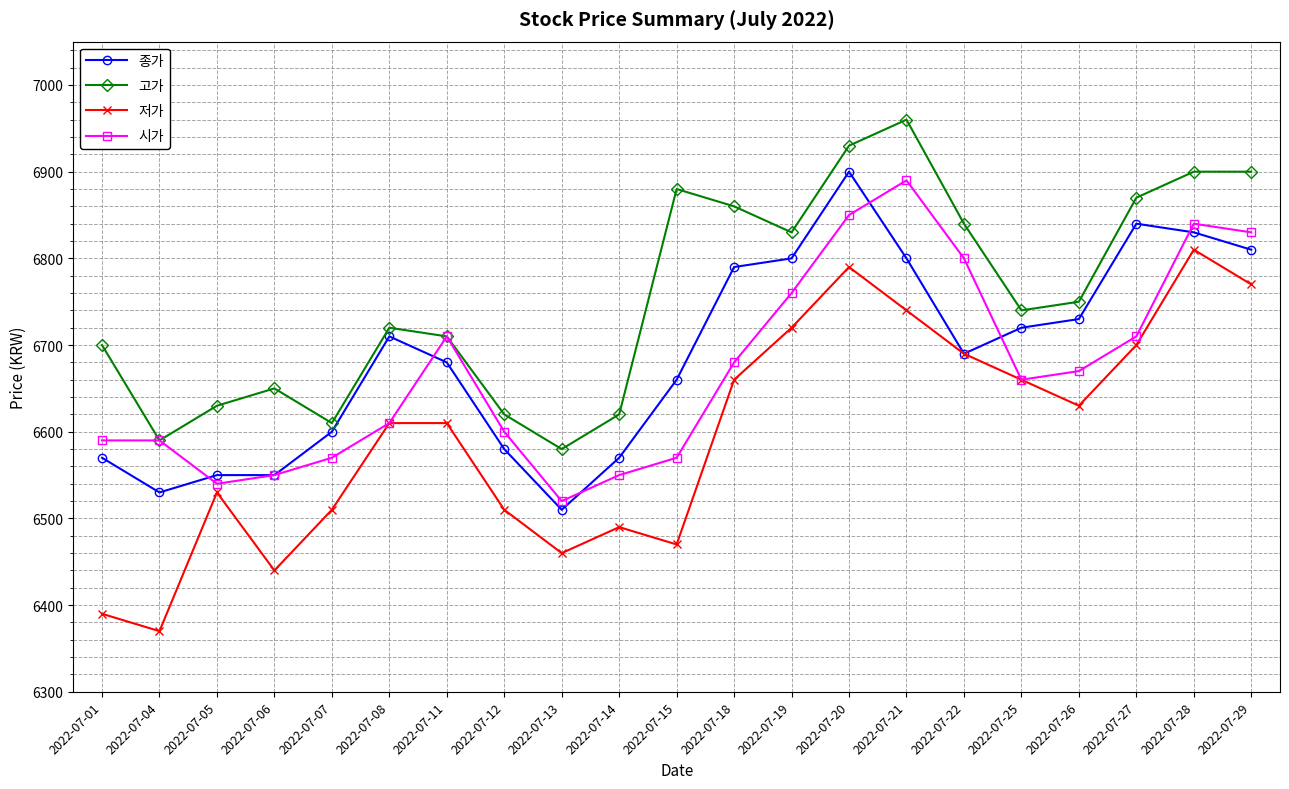

Which series changed the most between 2022-07-18 and 2022-07-25?

고가